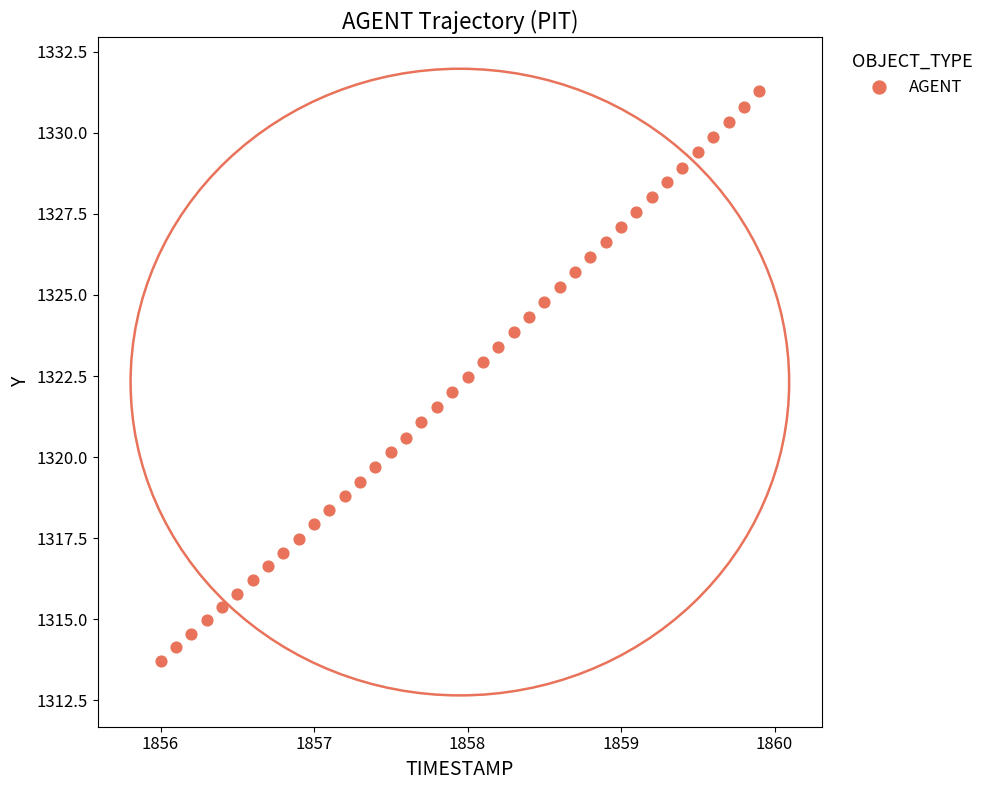

What is the range of X values (max minus min)?

3.9